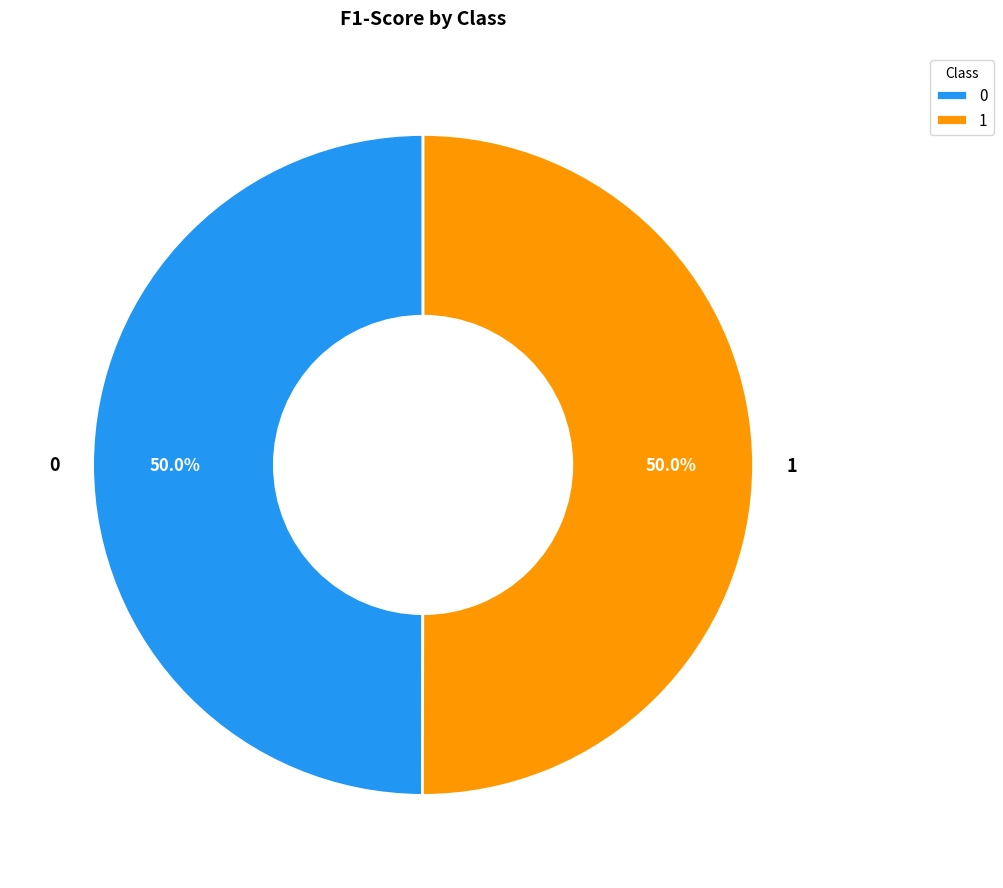

Do 1 and 0 together represent more than half of the pie?

Yes